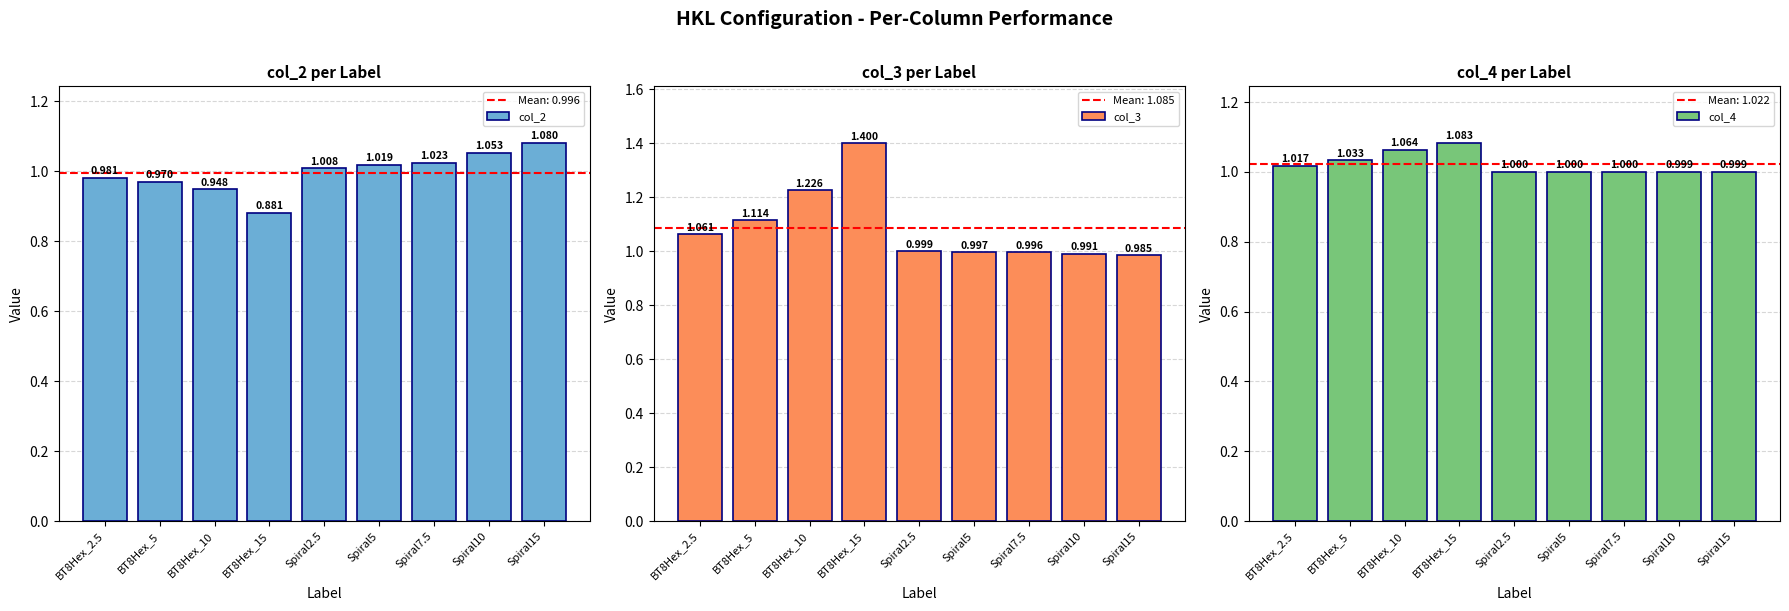

Which series has the widest spread of values?

col_3